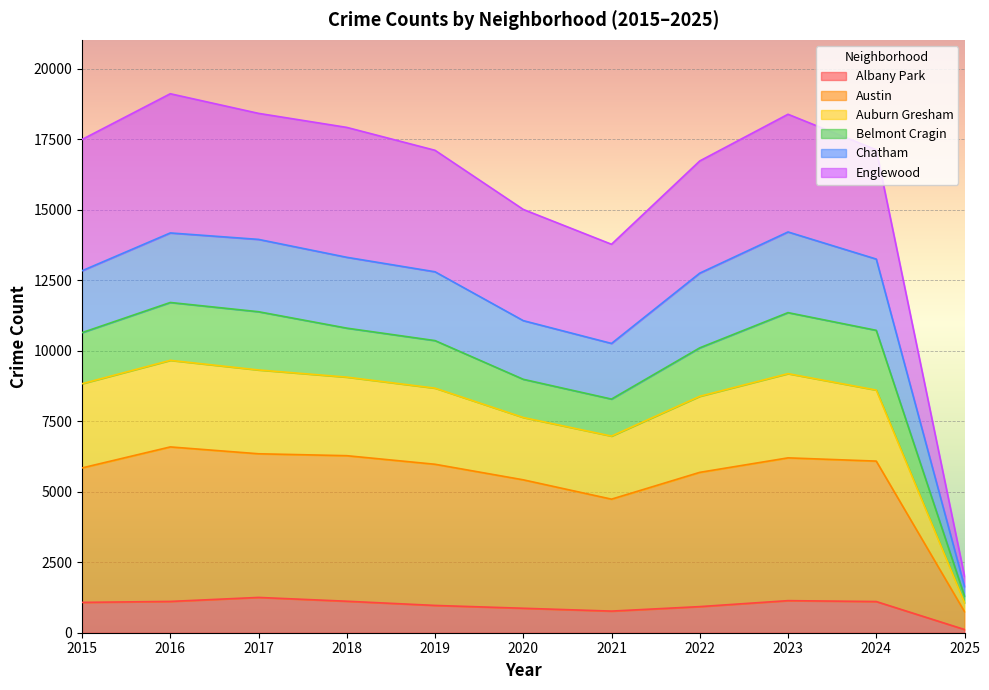

Which category has the lowest value in the Albany Park series?

2025